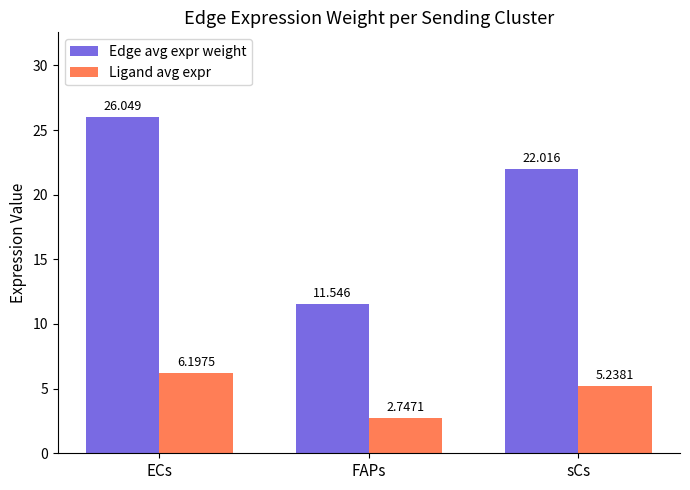

Rank the series at ECs from highest to lowest value.

Edge avg expr weight, Ligand avg expr